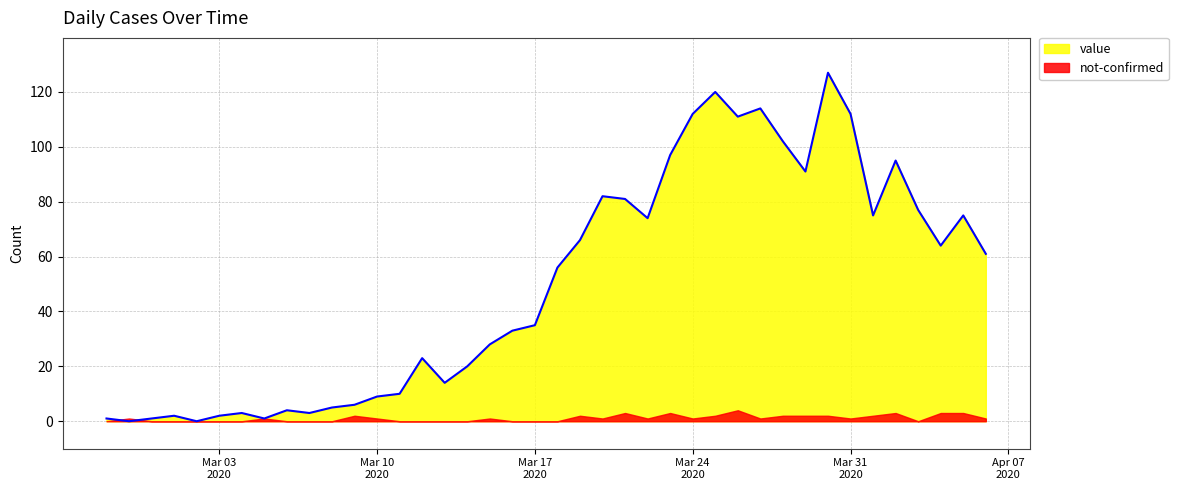

True or false: the data has more than 1 interior local peaks.

True